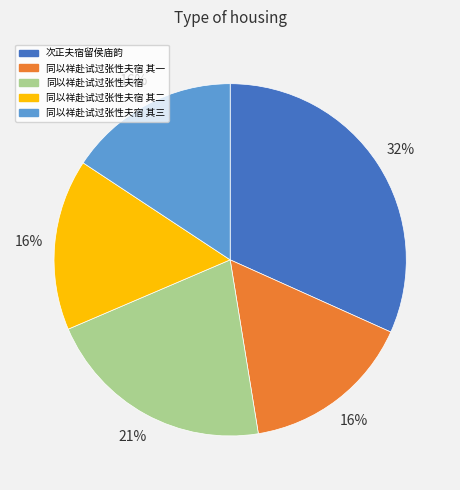

Is there a majority slice in this chart?

No